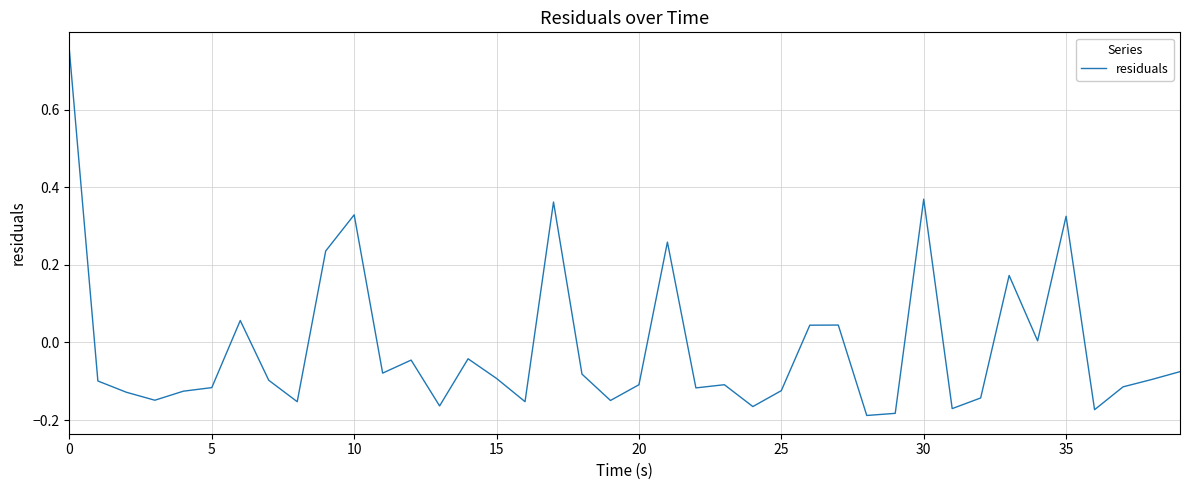

What is the difference between the maximum and minimum values?

0.9